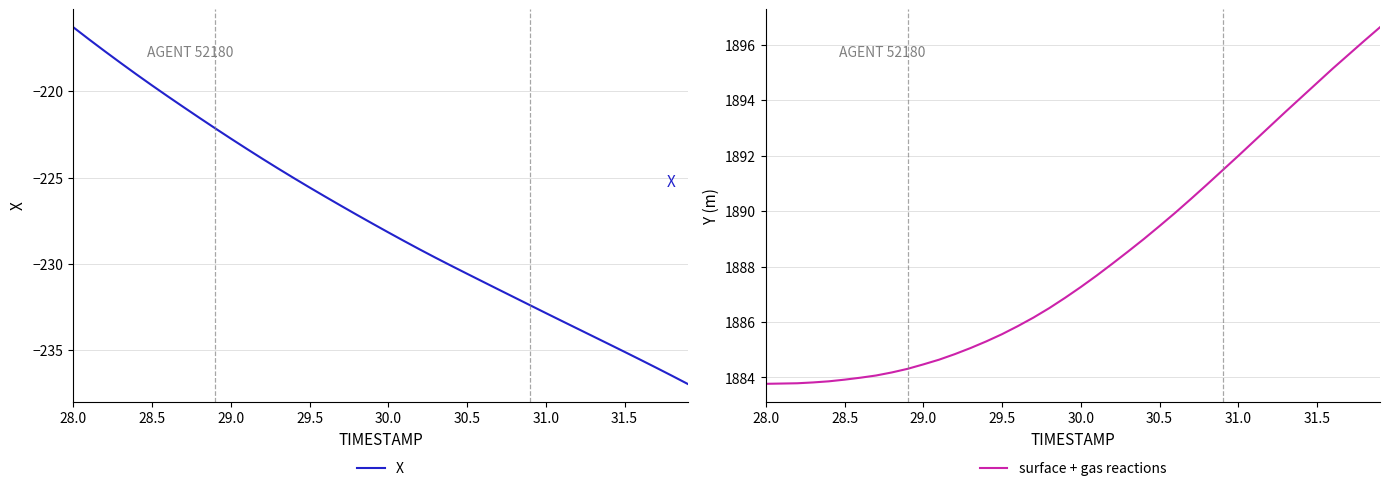

What is the maximum value for X?

-216.3